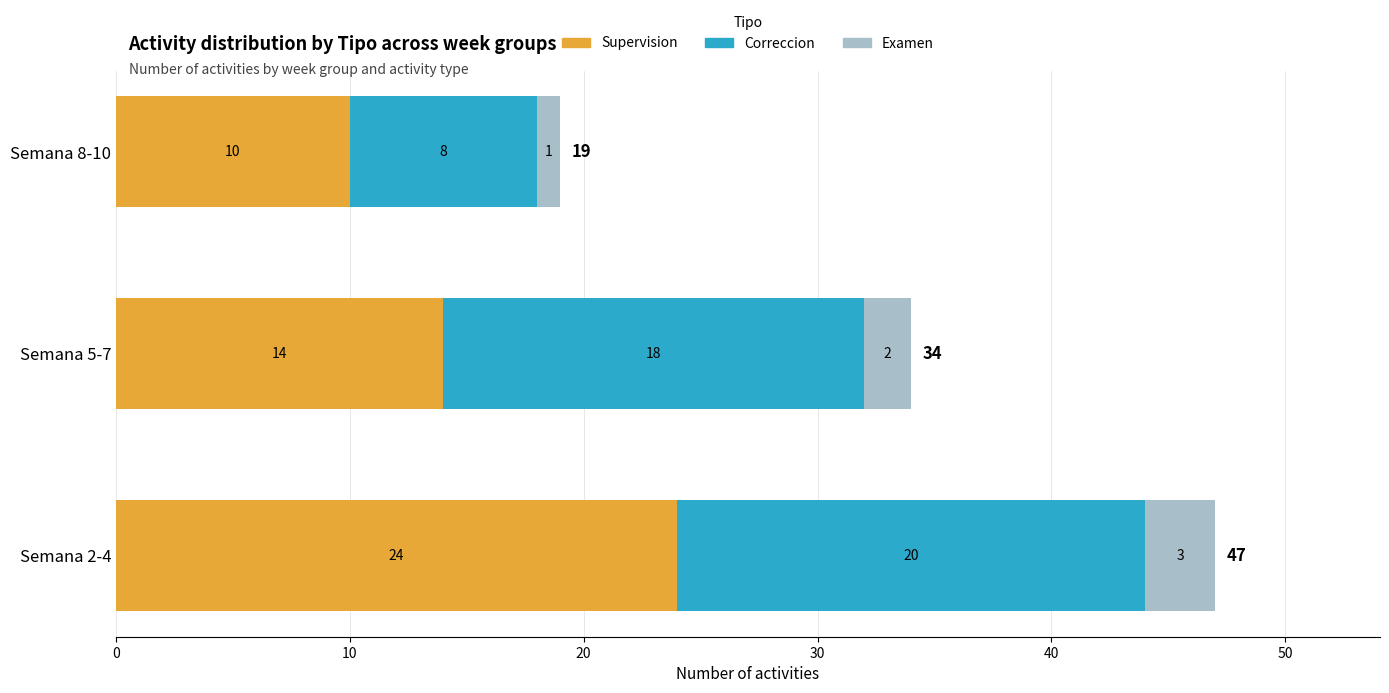

Read the Supervision value at Semana 5-7, to the nearest 5.

15